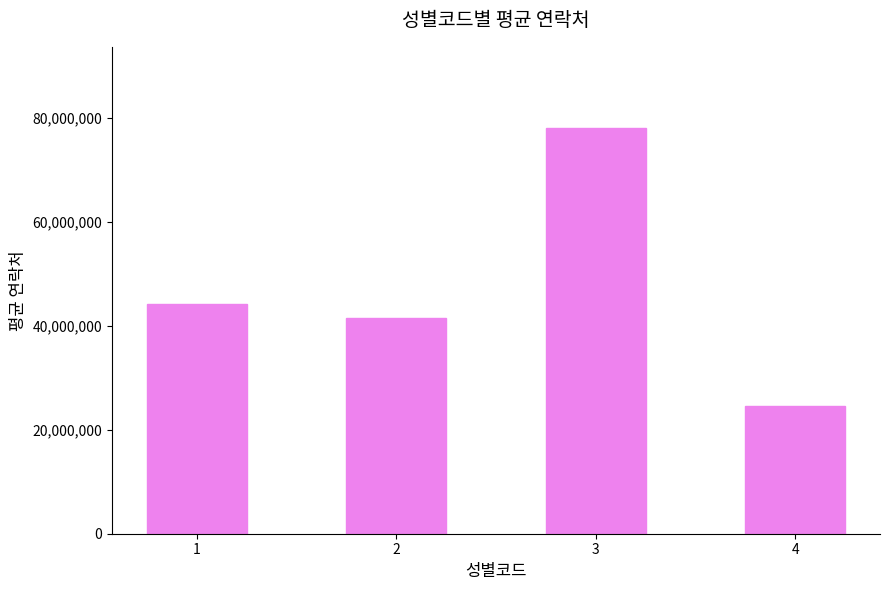

Reading left to right, transcribe all the data shown in this chart.

1=44217574.3	2=41447115.0	3=78081544.5	4=24523593.0